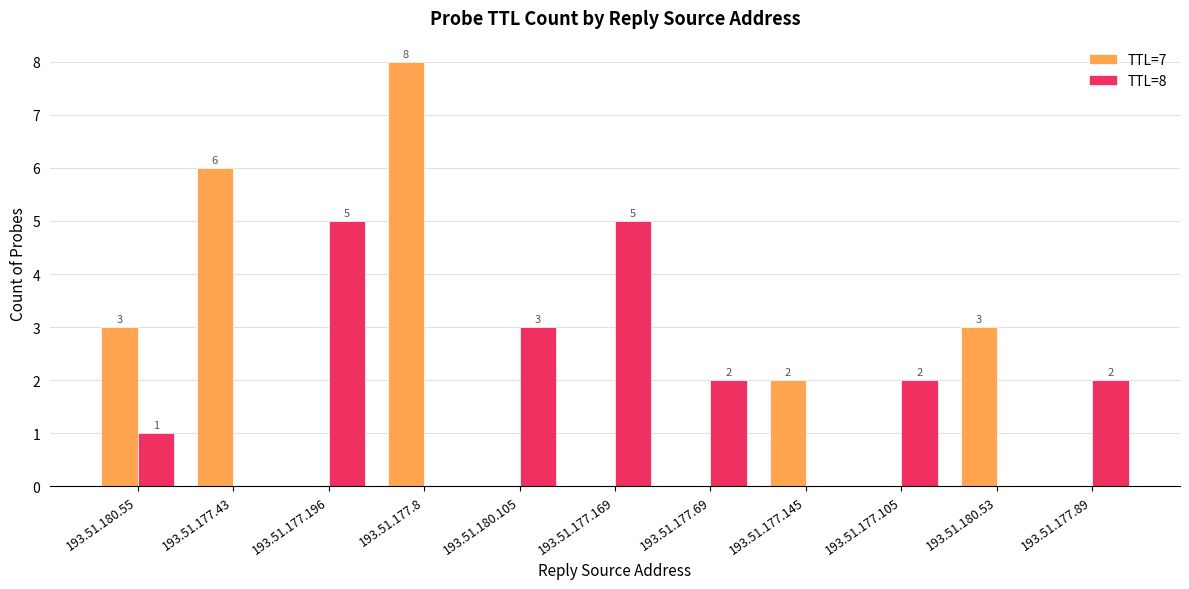

The TTL=7 series shows -3 at 193.51.177.69. True or false?

False